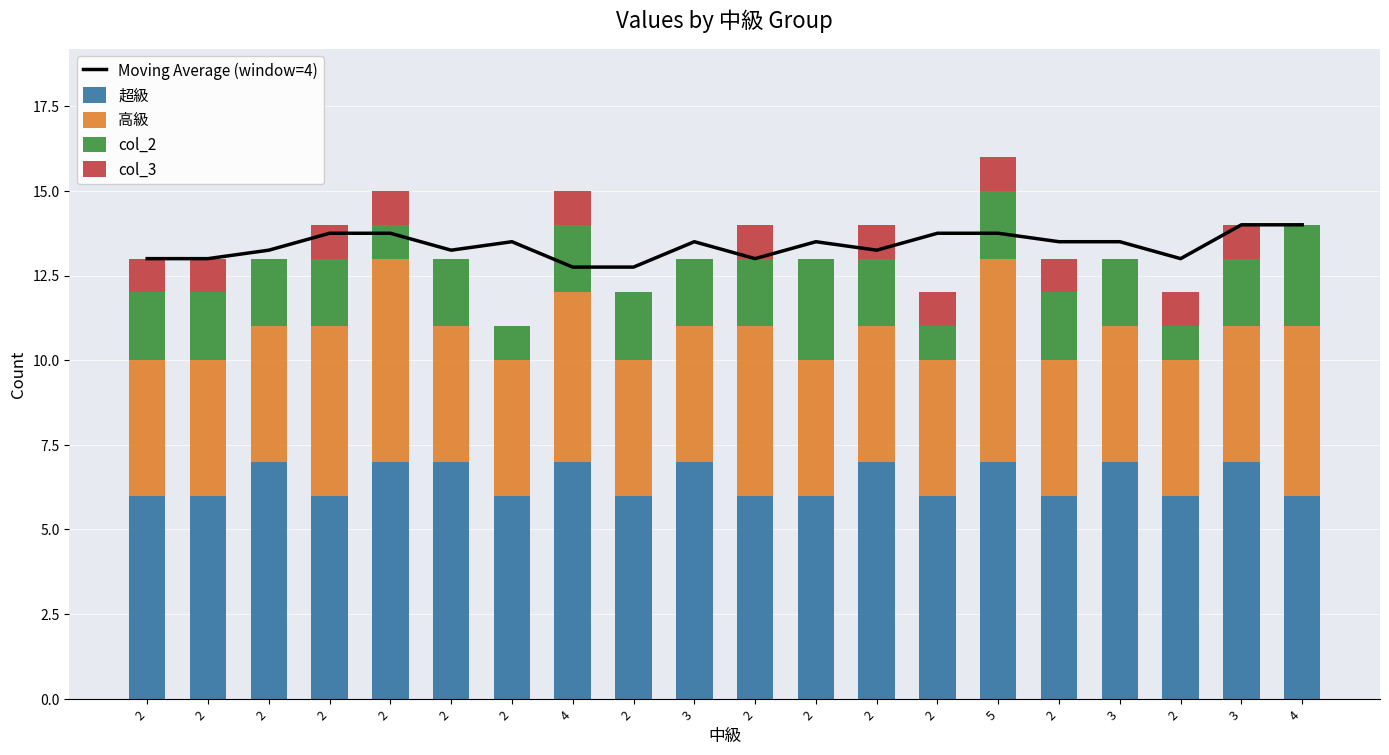

Count the Moving Average (window=4) values in the range 13 to 14.

18